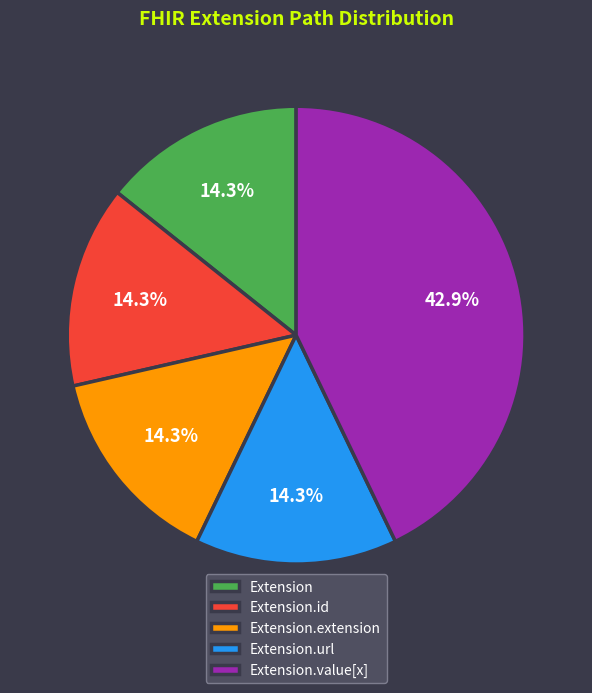

To the nearest percent, what is the average slice percentage?

20%